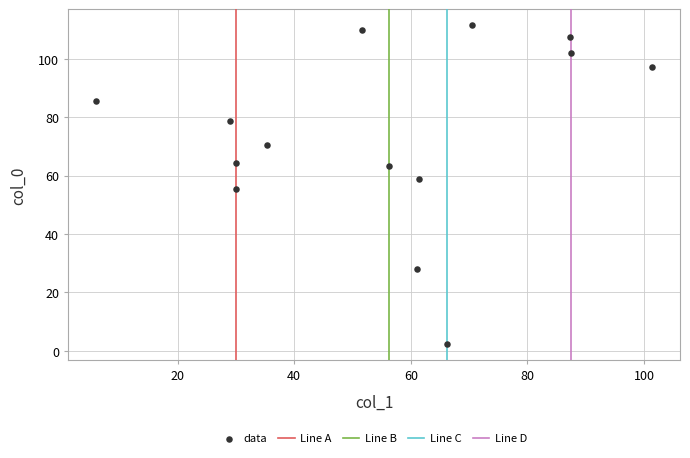

What is the range of X values (max minus min)?

95.4